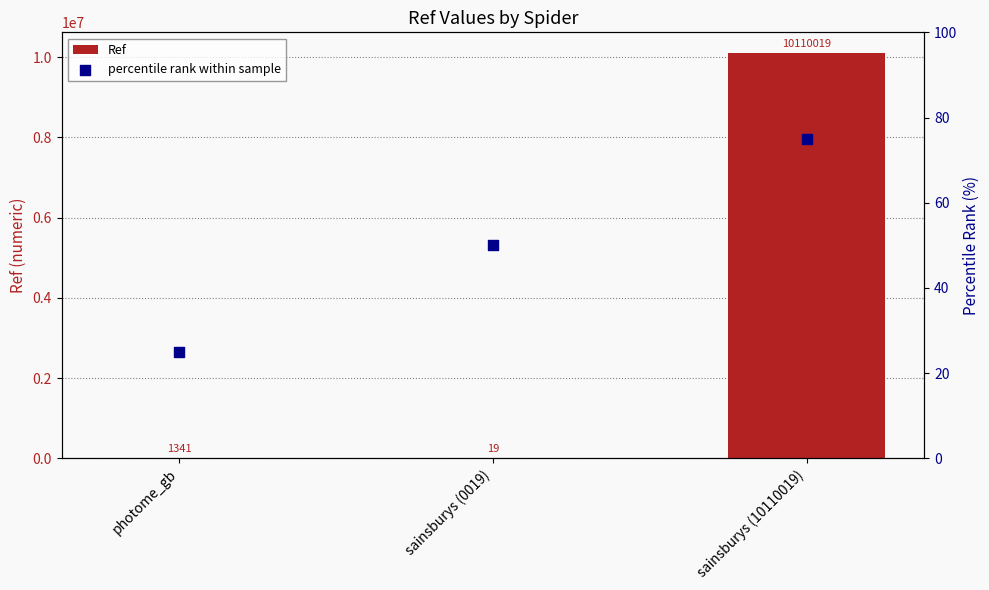

At which category is the sum across all series the highest?

sainsburys (10110019)